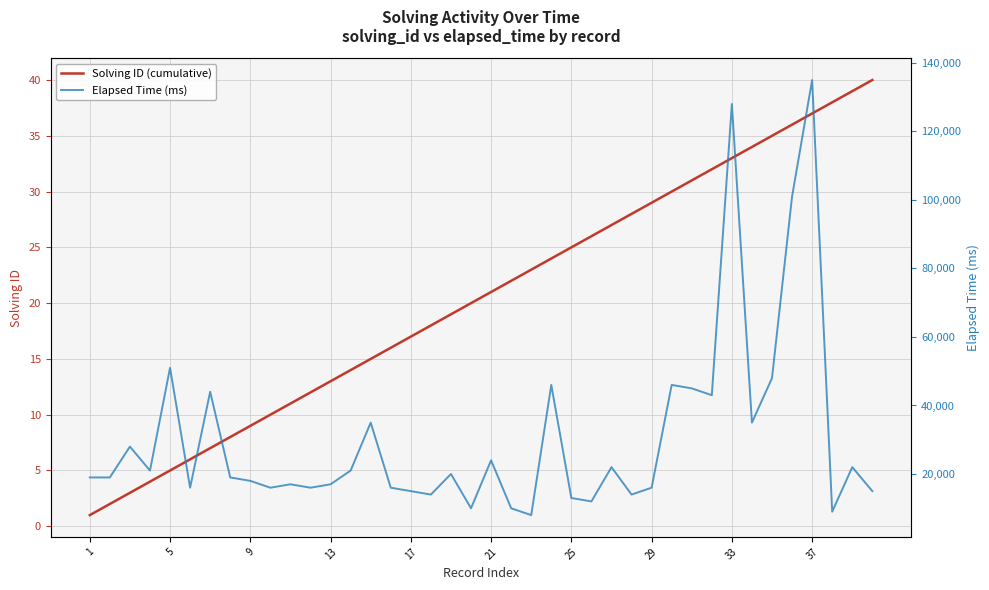

What is the lowest value of the Solving ID (cumulative) series?

1